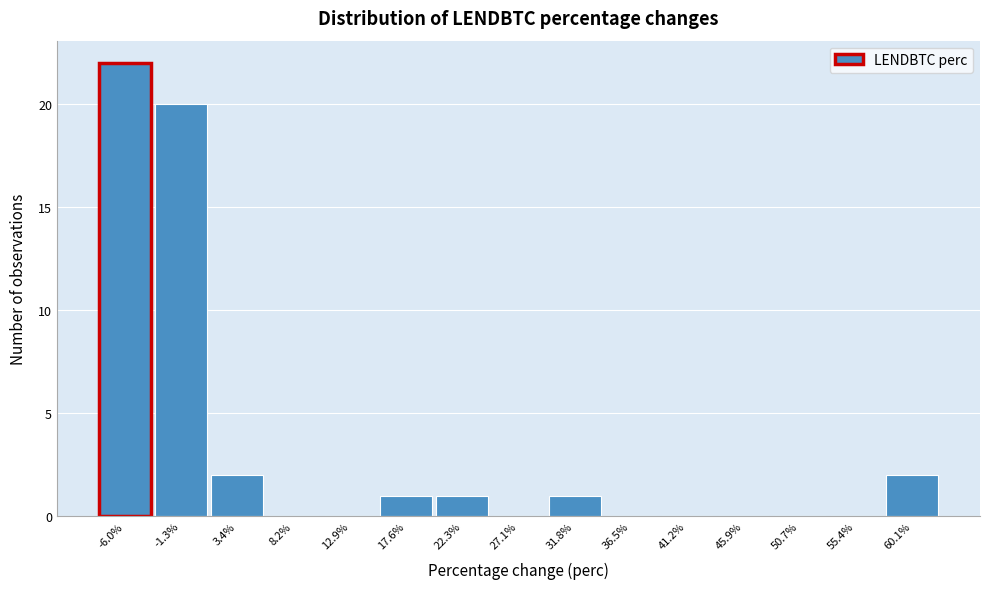

Reading right to left, extract all data points from this chart.

60.1%=2	55.4%=0	50.7%=0	45.9%=0	41.2%=0	36.5%=0	31.8%=1	27.1%=0	22.3%=1	17.6%=1	12.9%=0	8.2%=0	3.4%=2	-1.3%=20	-6.0%=22